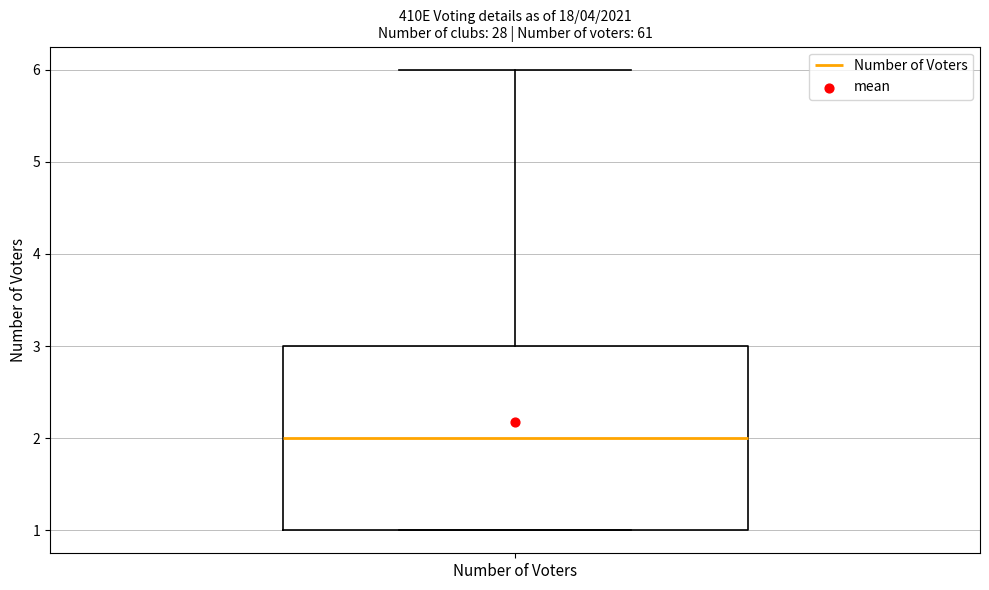

Read this box plot against the y-axis: the position of the median line, the range covered by the box, and the ends of both whiskers. The values are not printed on the chart, so give them approximately, as read against the axis.

median 2, box 1 to 3, whiskers 1 to 6